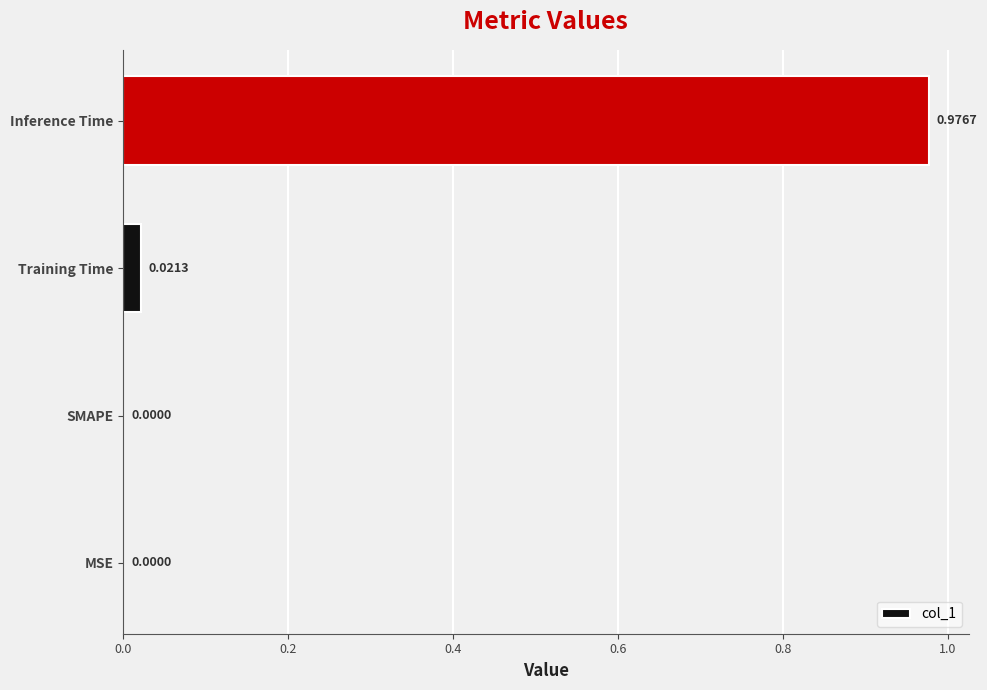

Which has a higher value, Inference Time or Training Time?

Inference Time